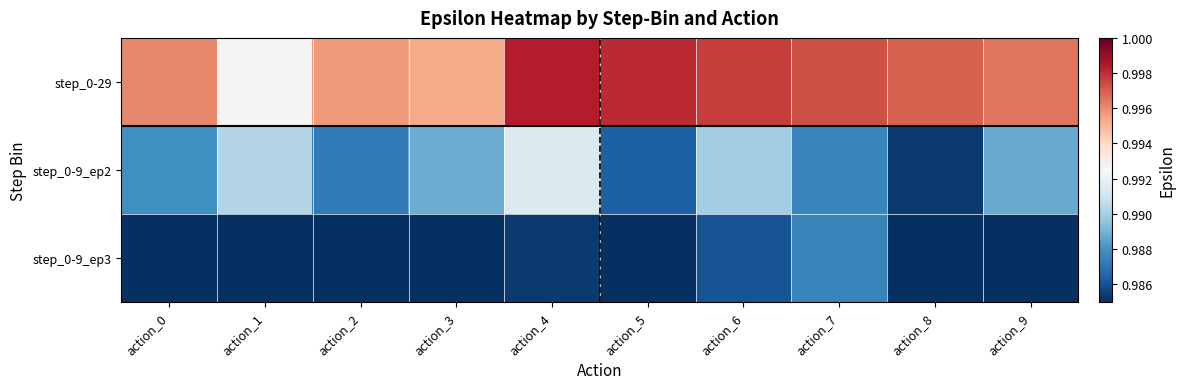

Which label corresponds to the largest value in the chart?

action_4